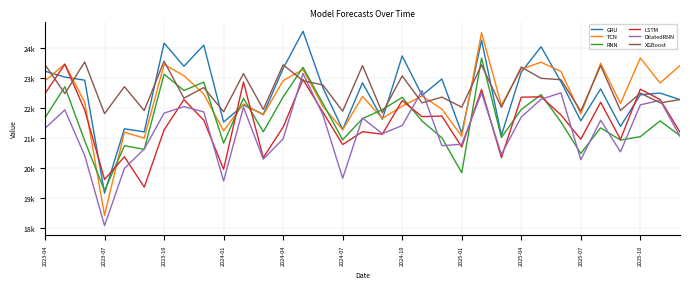

What are all the series names shown in the legend?

GRU, TCN, RNN, LSTM, DilatedRNN, XGBoost